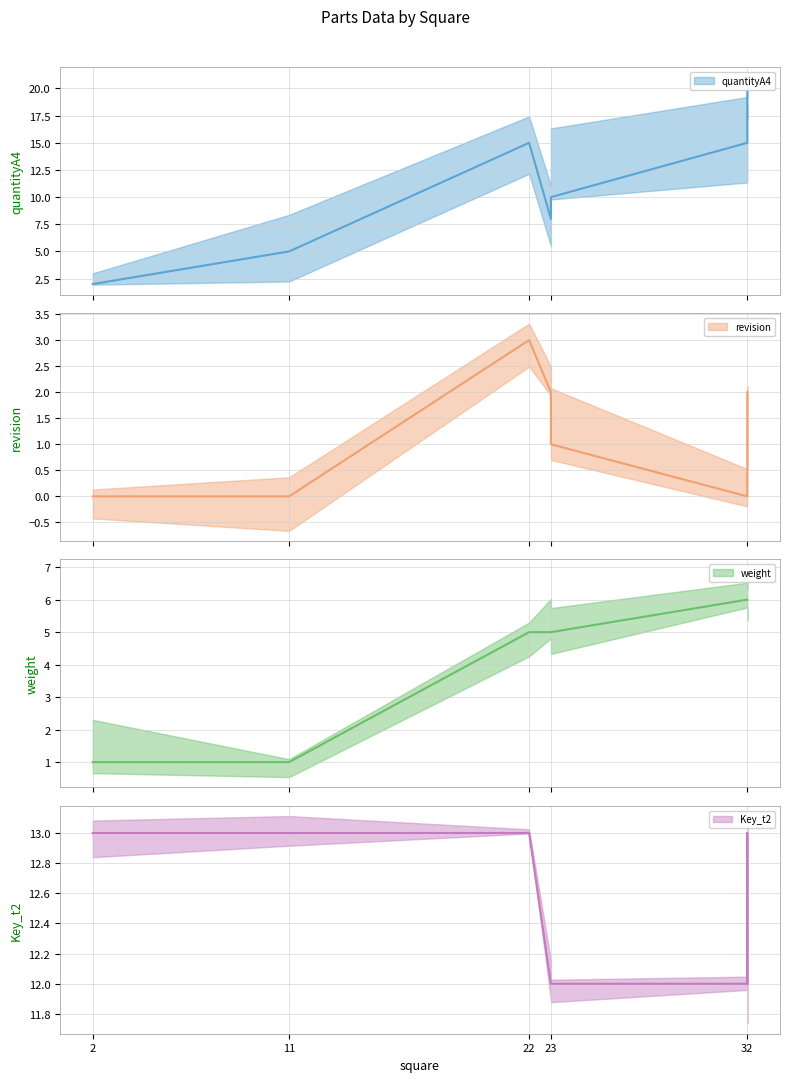

Reading left to right, what are all the values shown in this chart?

quantityA4: 2=2	11=5	22=15	23=8	23=10	32=15	32=20	32=20
revision: 2=0	11=0	22=3	23=2	23=1	32=0	32=2	32=2
weight: 2=1	11=1	22=5	23=5	23=5	32=6	32=6	32=6
Key_t2: 2=13	11=13	22=13	23=12	23=12	32=12	32=13	32=12